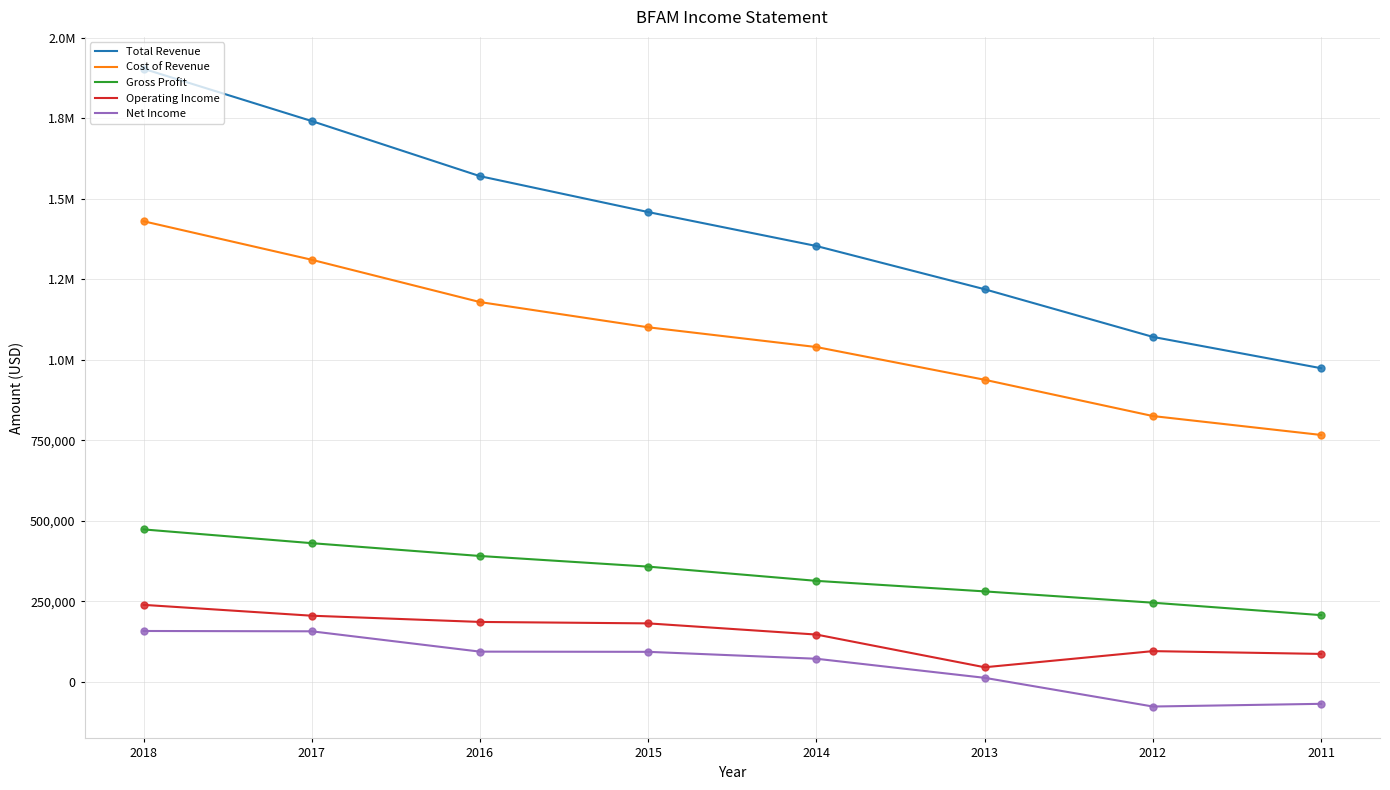

Does the chart have visible grid lines?

Yes